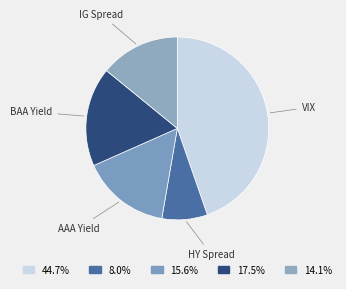

Rank the categories by value from highest to lowest.

VIX, BAA Yield, AAA Yield, IG Spread, HY Spread